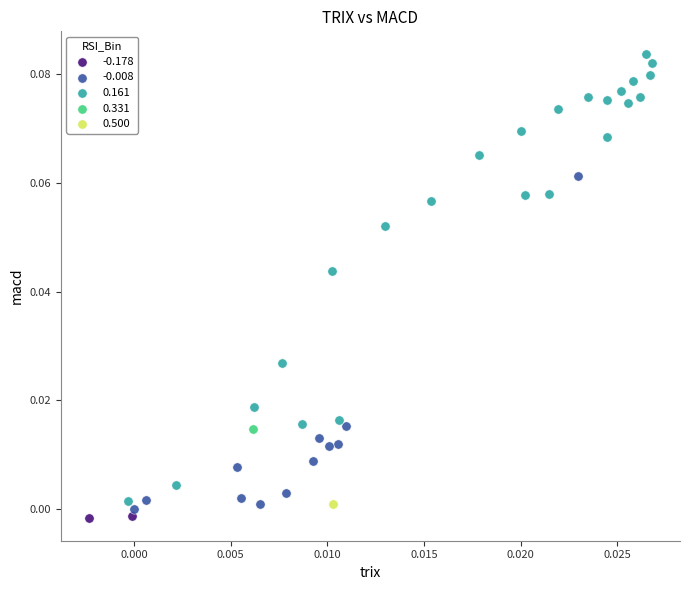

Which series reaches the minimum Y coordinate?

-0.178